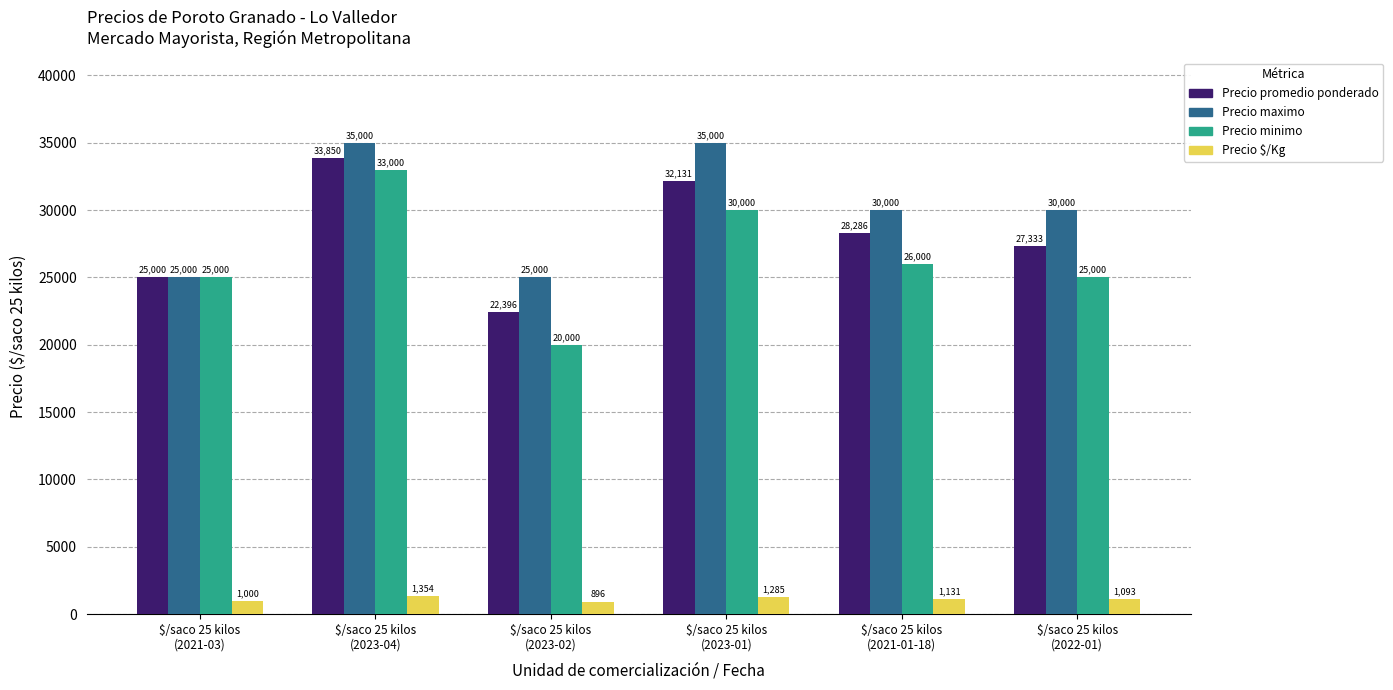

At which category is the sum across all series the highest?

$/saco 25 kilos
(2023-04)